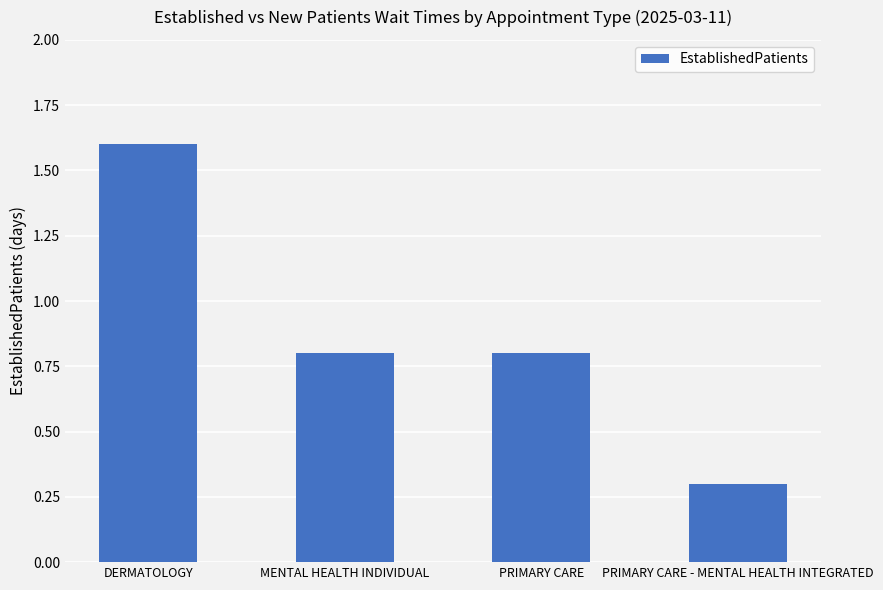

Reading left to right, list all the values displayed in this chart.

DERMATOLOGY=1.6	MENTAL HEALTH INDIVIDUAL=0.8	PRIMARY CARE=0.8	PRIMARY CARE - MENTAL HEALTH INTEGRATED=0.3